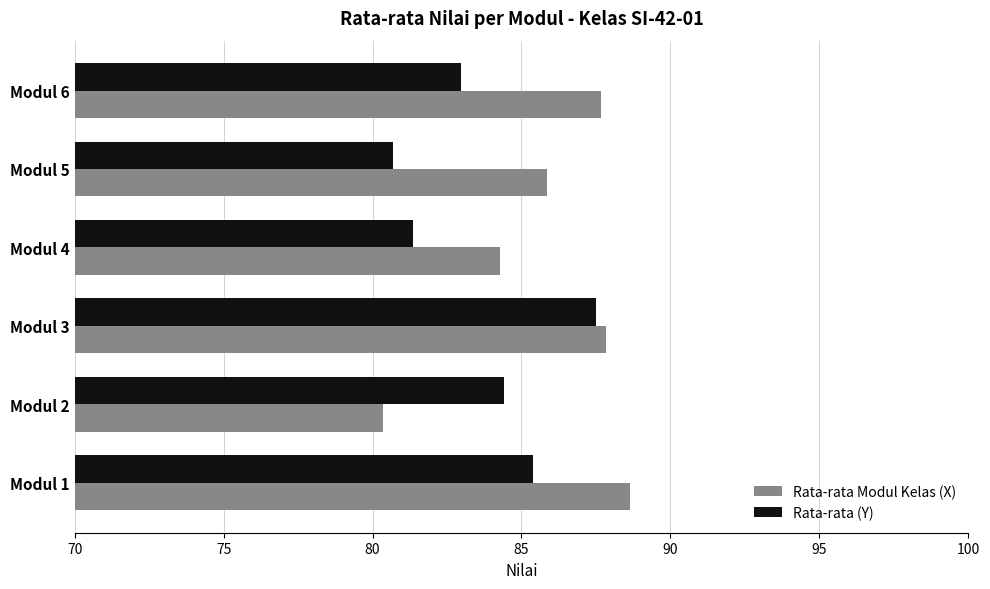

The Rata-rata (Y) series shows 131.8 at Modul 1. True or false?

False